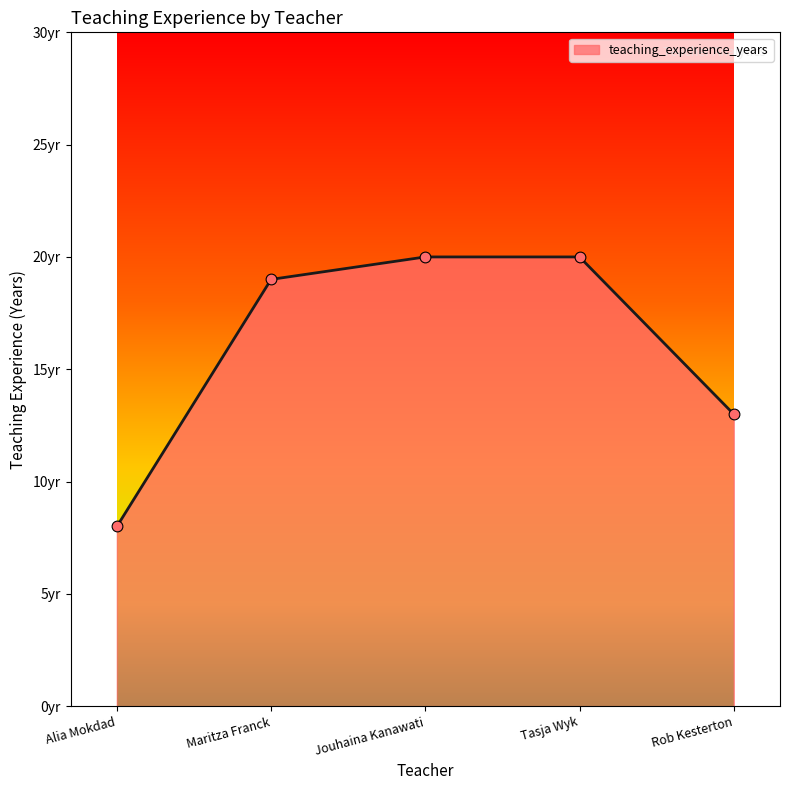

What is the change in value from Maritza Franck to Rob Kesterton?

-6